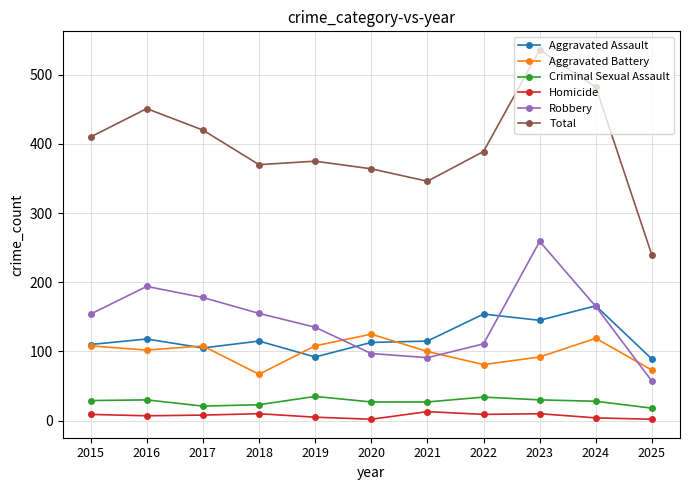

What is the total value across all series at 2019?

750